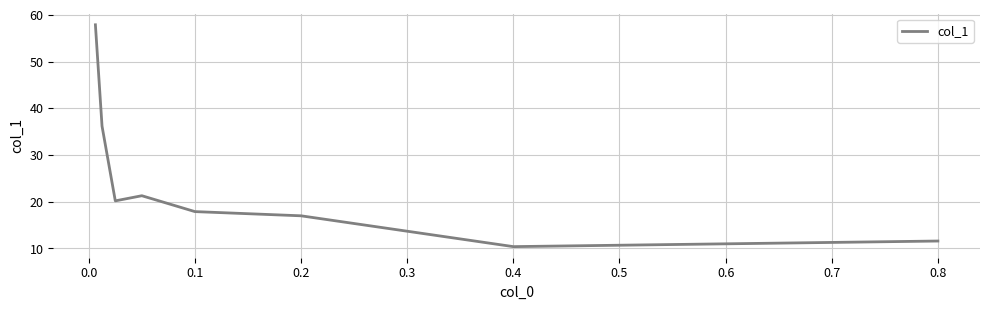

What is the smallest value displayed?

10.4